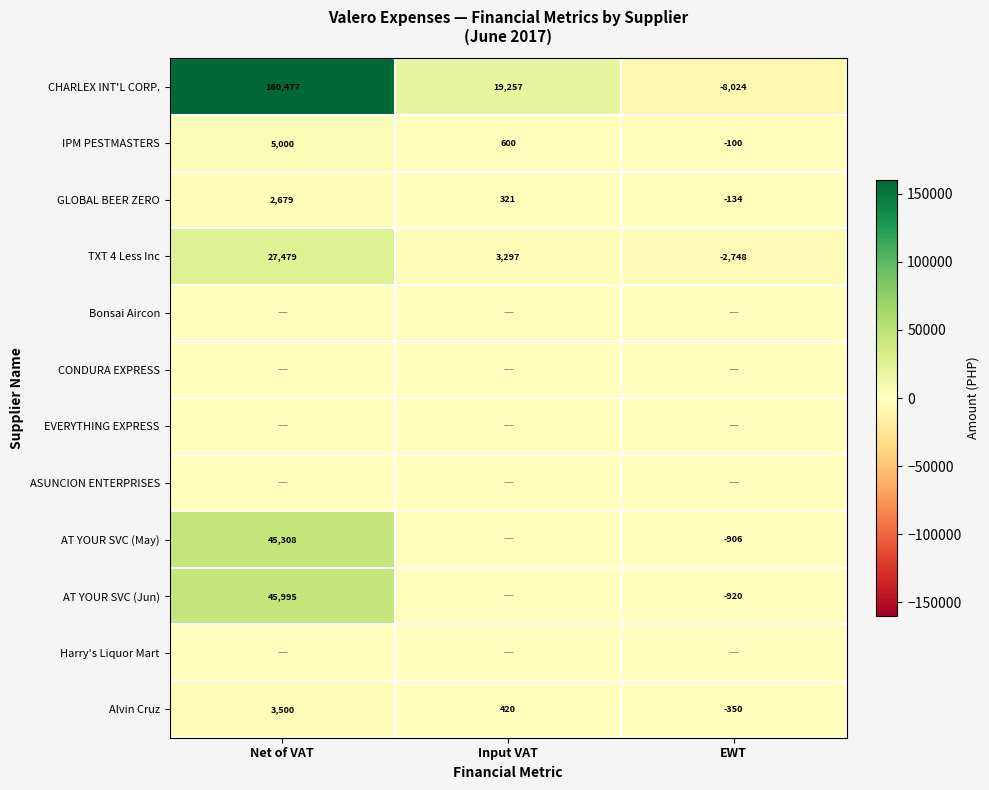

How many values in Alvin Cruz are below zero?

1